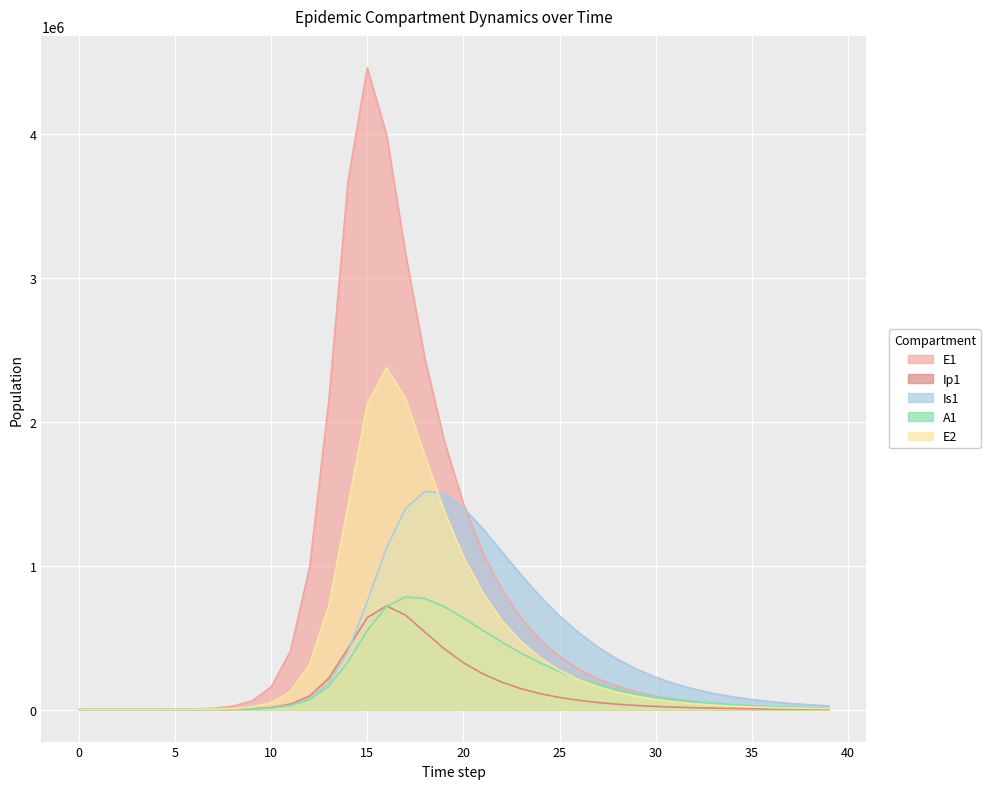

True or false: E1 and Ip1 intersect in this chart.

False